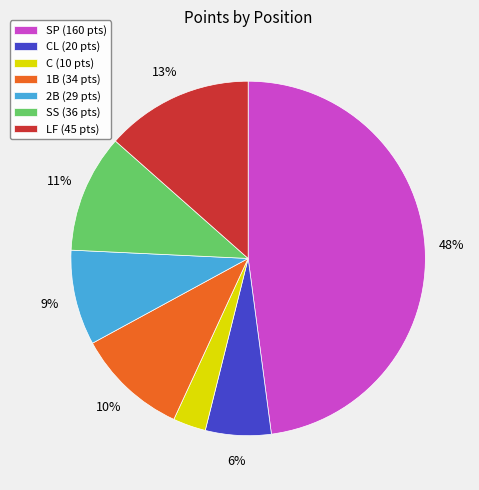

Which category has the smallest portion of the pie?

C (10 pts)